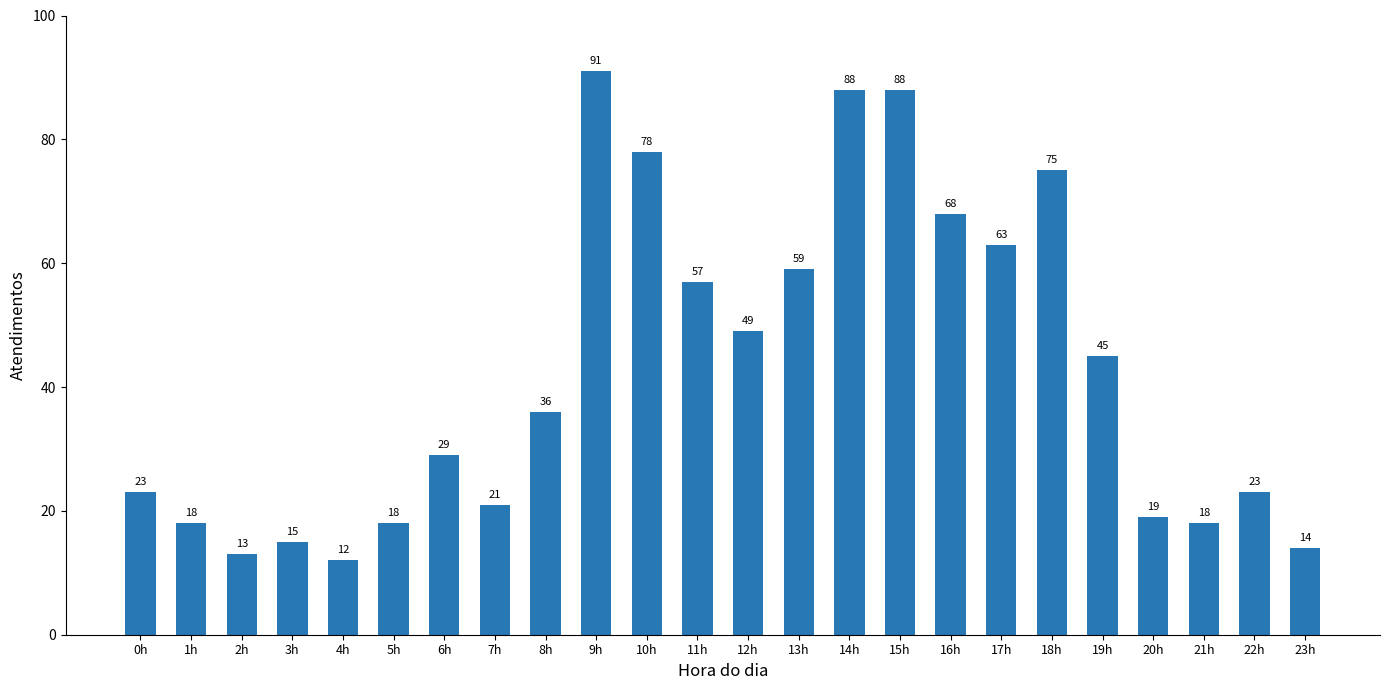

At which category does the chart reach its minimum across all series?

4h